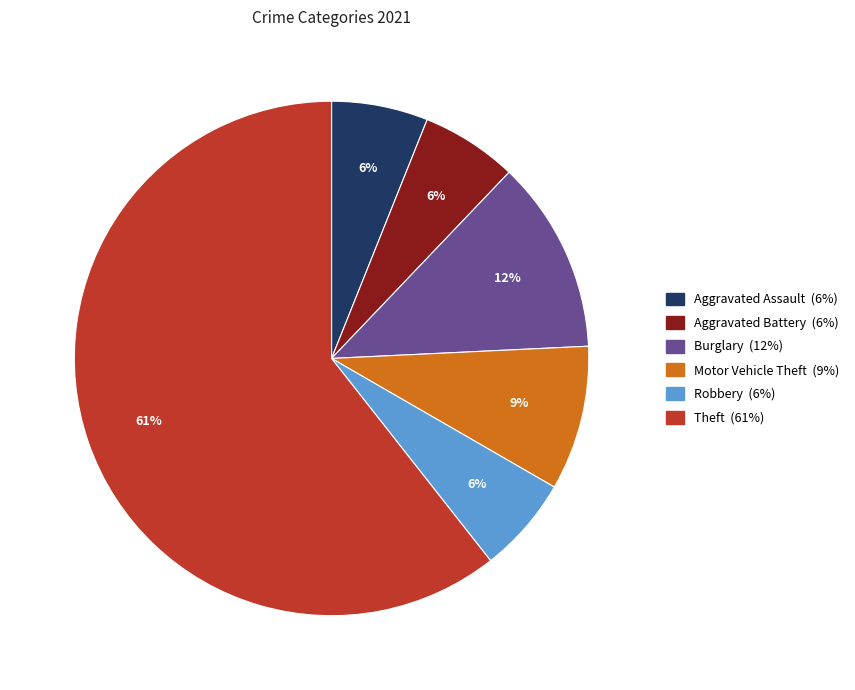

To the nearest percent, what is the difference between the largest and smallest slice percentages?

55%